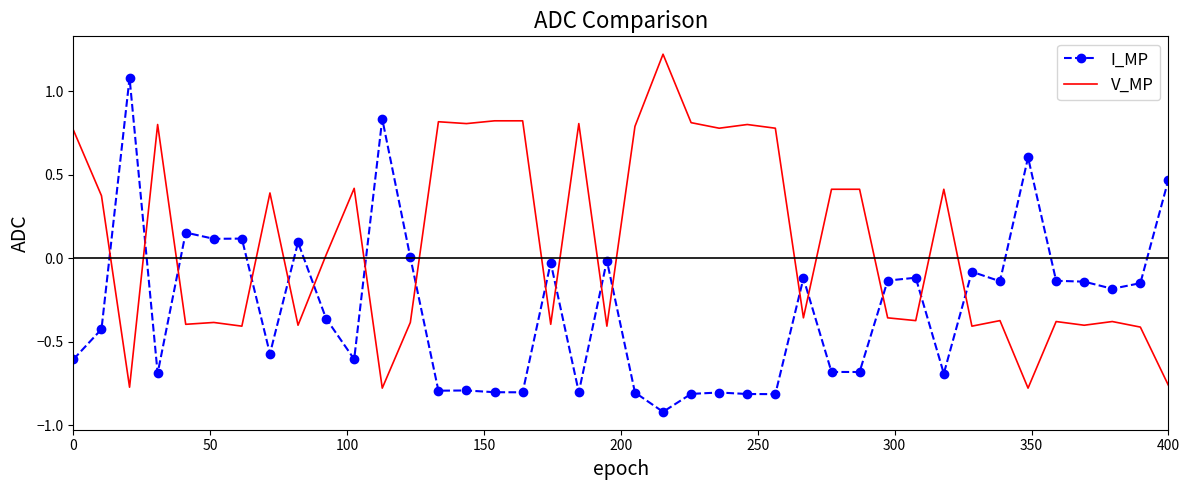

After their last crossing, which series has the higher values: I_MP or V_MP?

I_MP